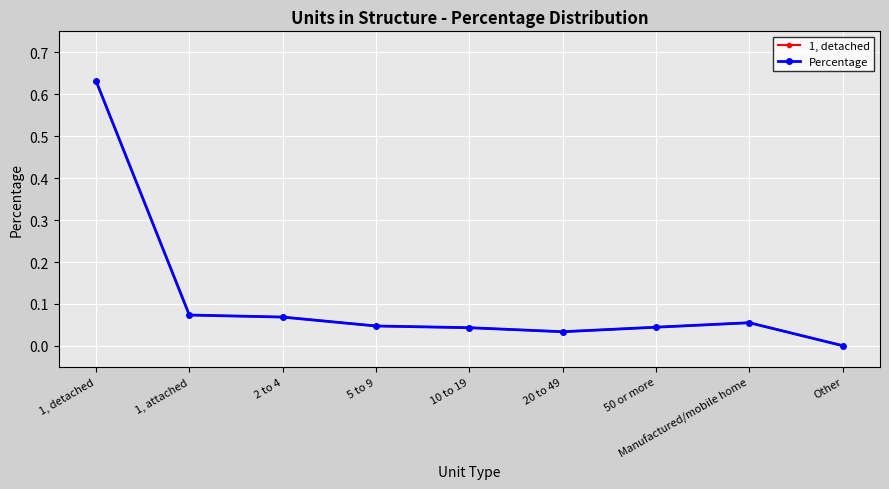

True or false: Percentage has a value of 0.0 at 1, attached.

False